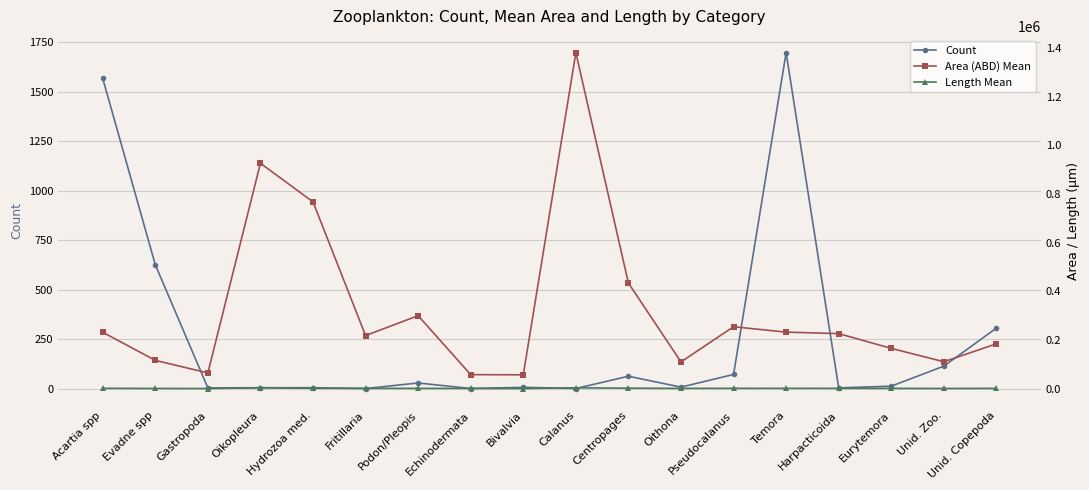

Reading left to right, extract all data points from this chart.

Count: Acartia spp=1567.0	Evadne spp=626.0	Gastropoda=4.0	Oikopleura=5.0	Hydrozoa med.=5.0	Fritillaria=1.0	Podon/Pleopis=29.0	Echinodermata=1.0	Bivalvia=7.0	Calanus=1.0	Centropages=63.0	Oithona=8.0	Pseudocalanus=72.0	Temora=1697.0	Harpacticoida=4.0	Eurytemora=13.0	Unid. Zoo.=114.0	Unid. Copepoda=306.0
Area (ABD) Mean: Acartia spp=231565.4	Evadne spp=116136.1	Gastropoda=64406.7	Oikopleura=926273.4	Hydrozoa med.=767470.5	Fritillaria=218076.5	Podon/Pleopis=299631.5	Echinodermata=57409.1	Bivalvia=56653.2	Calanus=1380717.5	Centropages=433832.2	Oithona=109677.5	Pseudocalanus=254409.2	Temora=232118.3	Harpacticoida=226046.8	Eurytemora=165301.8	Unid. Zoo.=110372.9	Unid. Copepoda=184178.6
Length Mean: Acartia spp=1156.9	Evadne spp=582.0	Gastropoda=349.9	Oikopleura=3390.0	Hydrozoa med.=1287.8	Fritillaria=1028.6	Podon/Pleopis=908.7	Echinodermata=746.8	Bivalvia=337.5	Calanus=3217.2	Centropages=1836.4	Oithona=937.0	Pseudocalanus=1219.2	Temora=1002.0	Harpacticoida=1162.4	Eurytemora=923.8	Unid. Zoo.=557.0	Unid. Copepoda=899.5